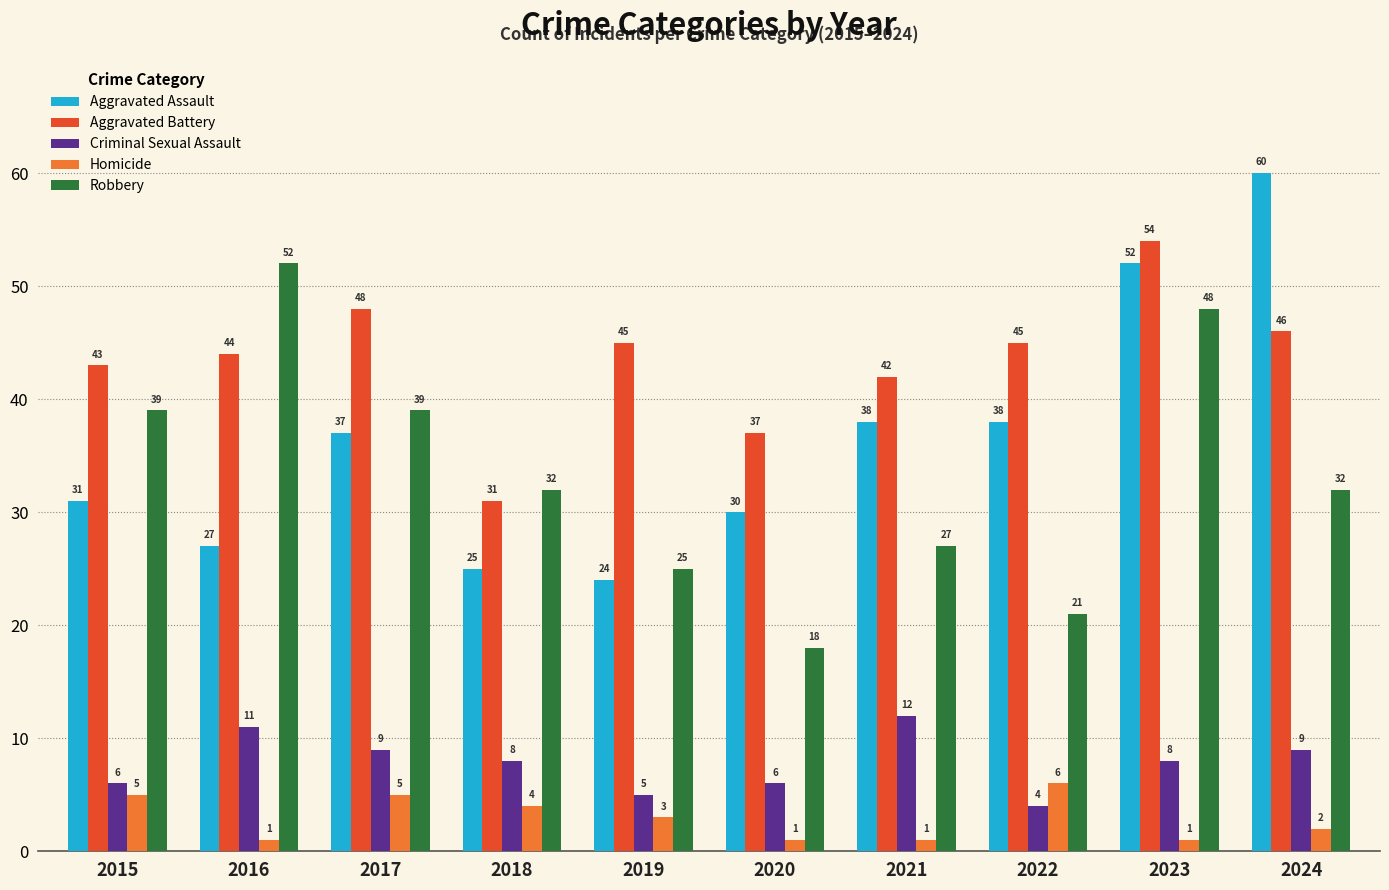

What is the approximate value of Robbery at 2021, to the nearest 10?

30